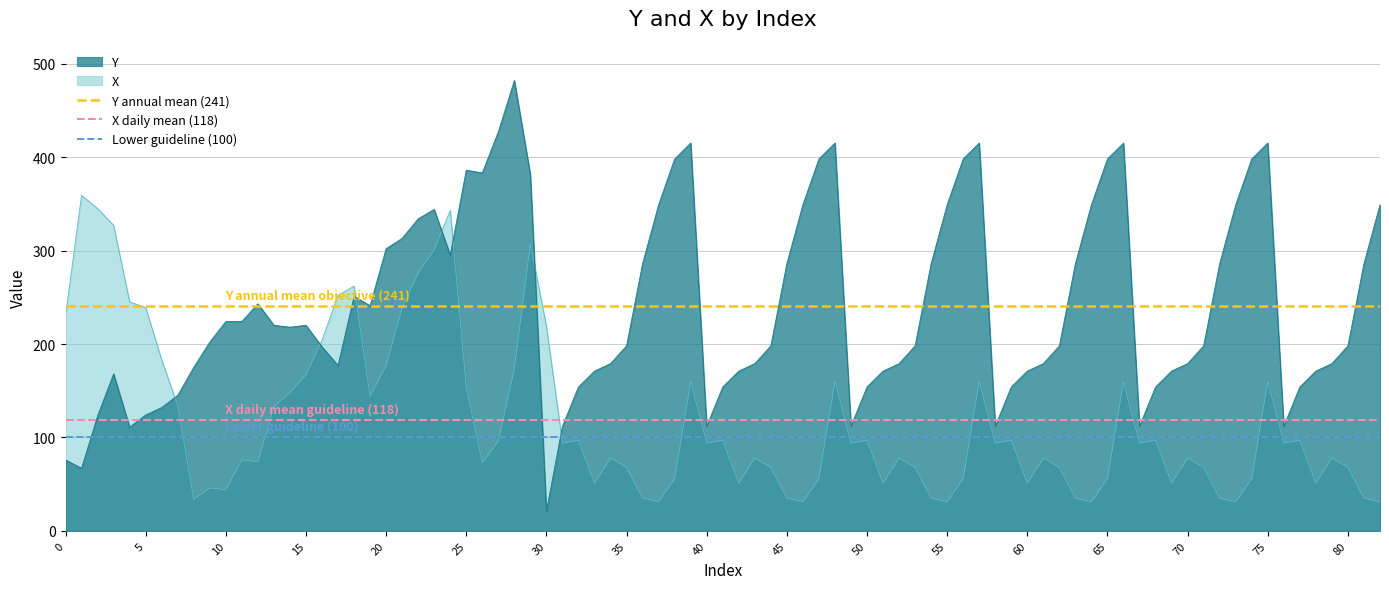

True or false: X has a value of 35 at 45.

True